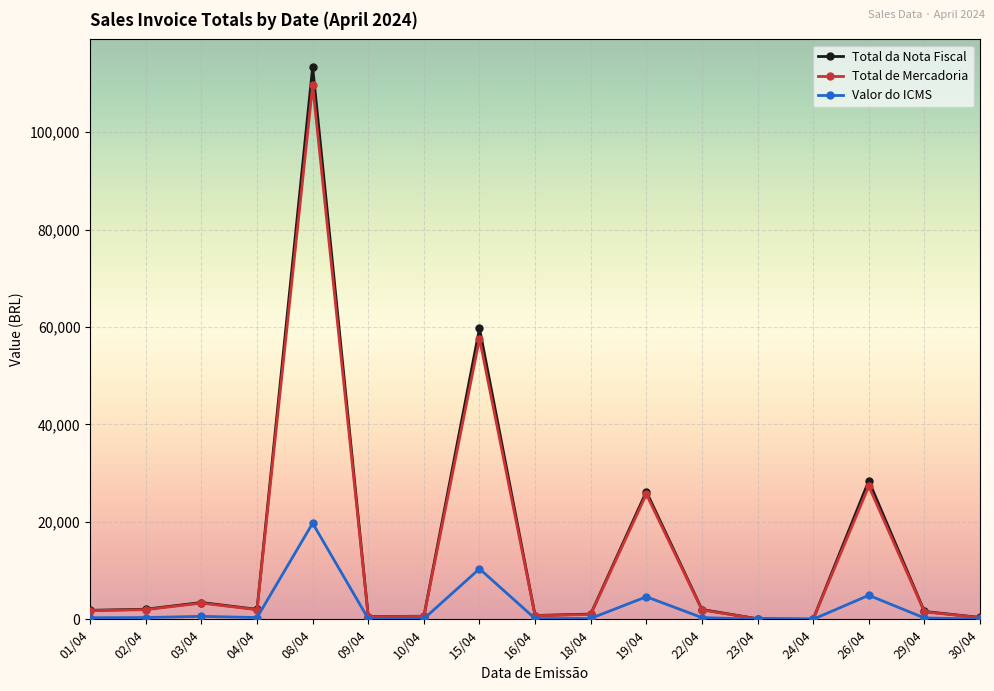

Count the number of categories in the chart.

17